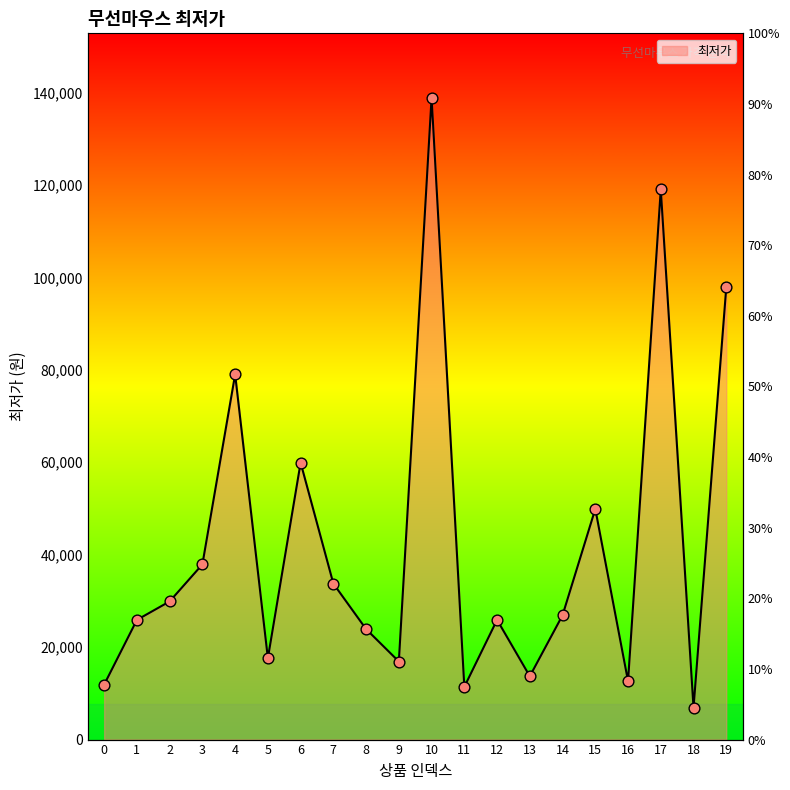

What is the change in value from 16 to 17?

+106360